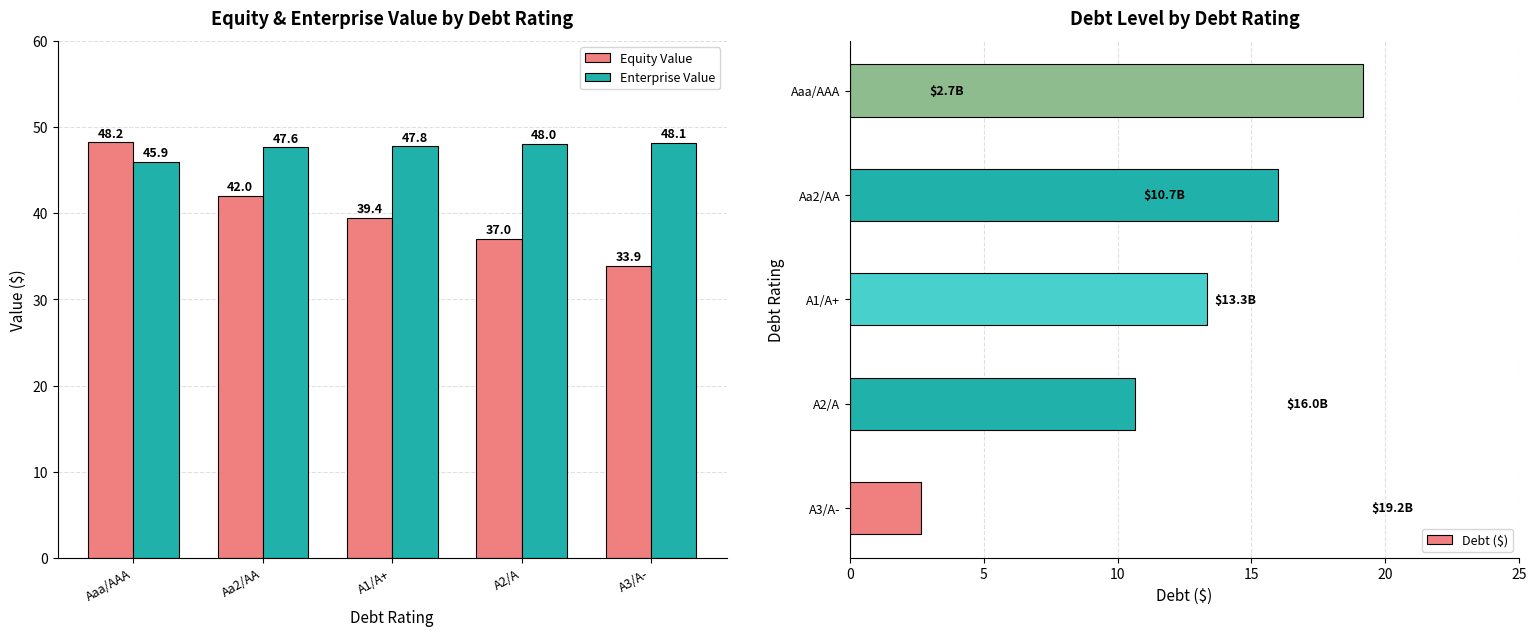

The Equity Value series shows 62.5 at Aa2/AA. True or false?

False